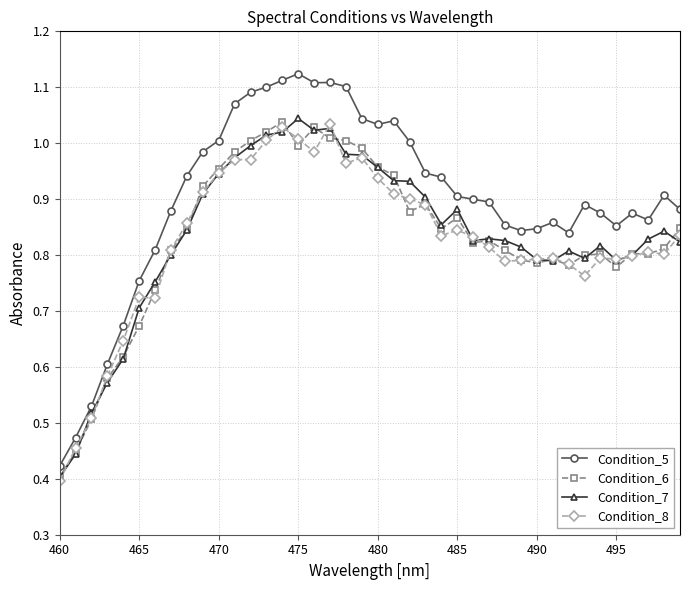

Which series has the largest total across all categories?

Condition_5